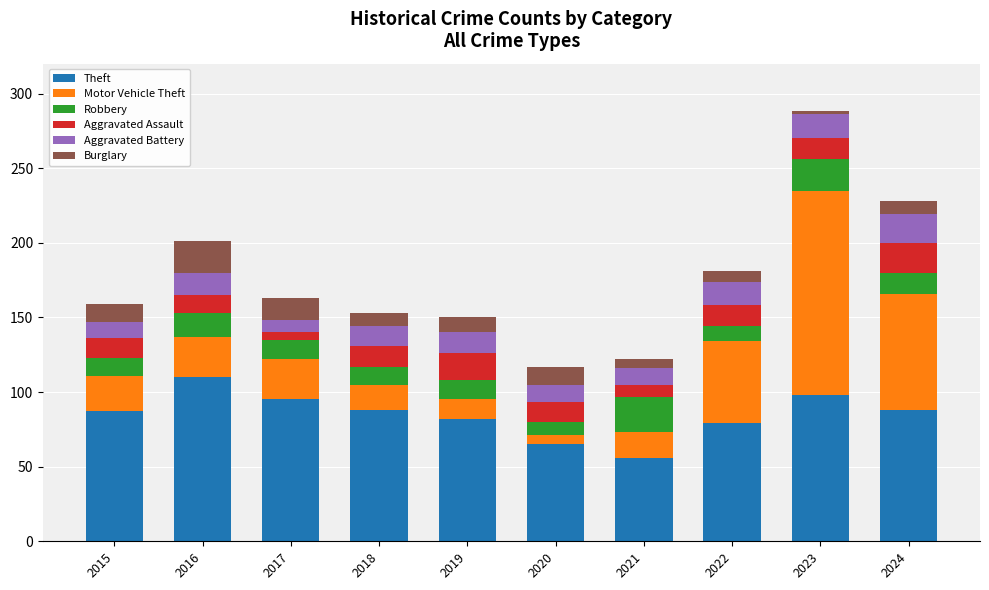

True or false: Theft has a value of 28 at 2022.

False